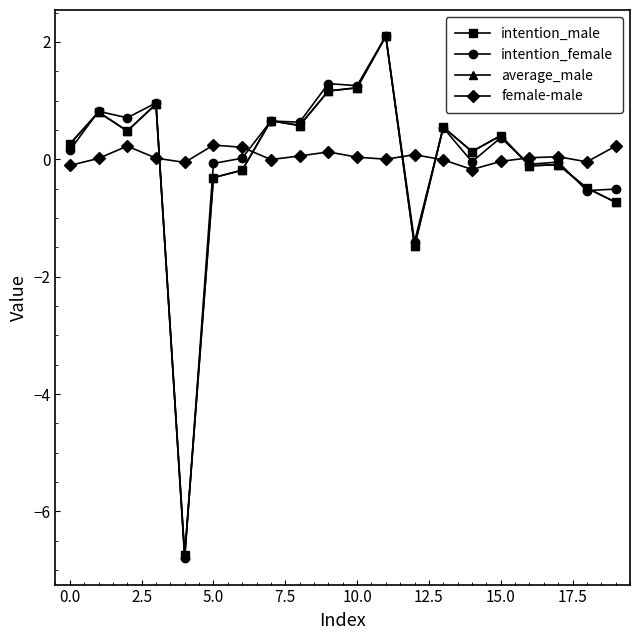

True or false: average_male has more than 2 interior local peaks.

True